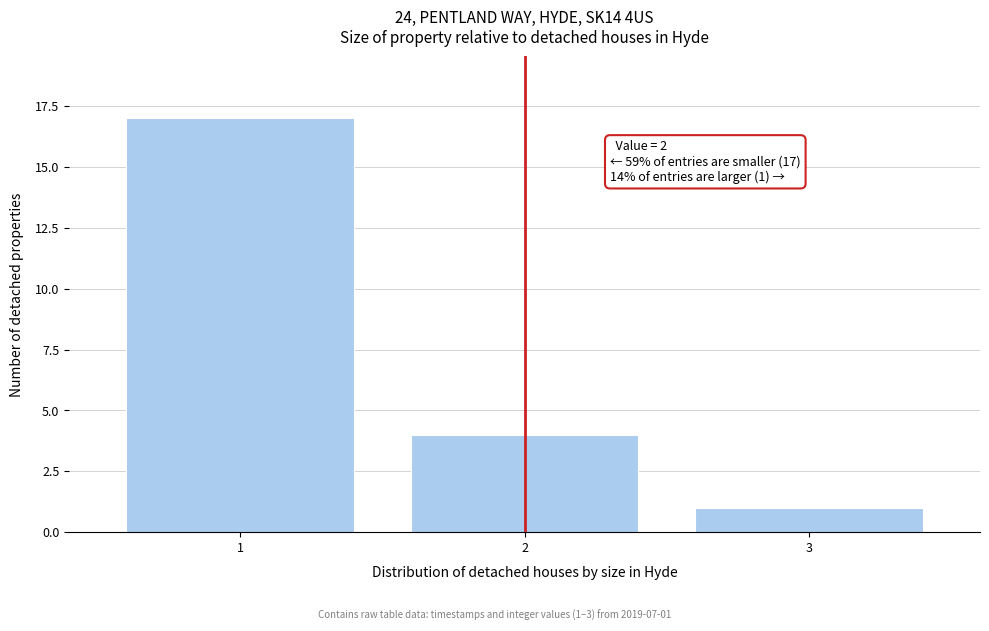

Reading left to right, transcribe all the data shown in this chart.

1=17	2=4	3=1